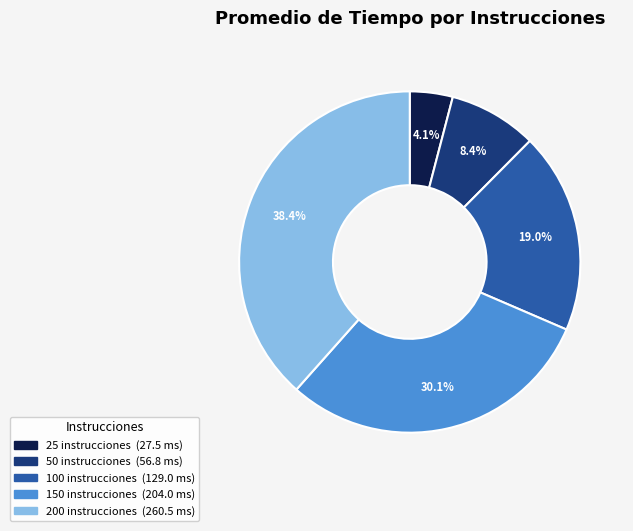

Does any single category account for the majority?

No